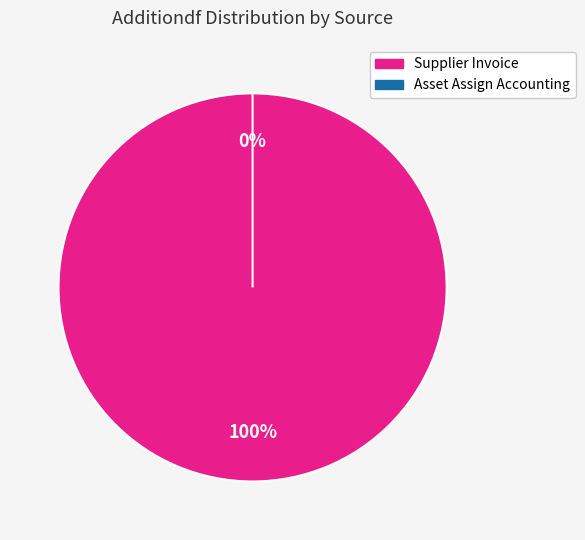

Rank the categories by value from highest to lowest.

Supplier Invoice, Asset Assign Accounting